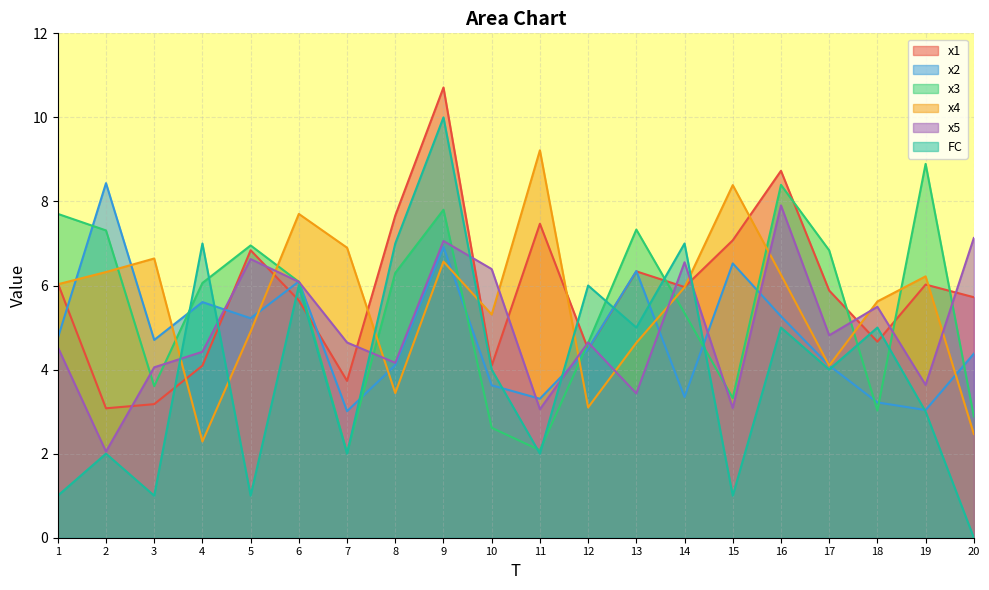

How many lines are shown in the chart?

6